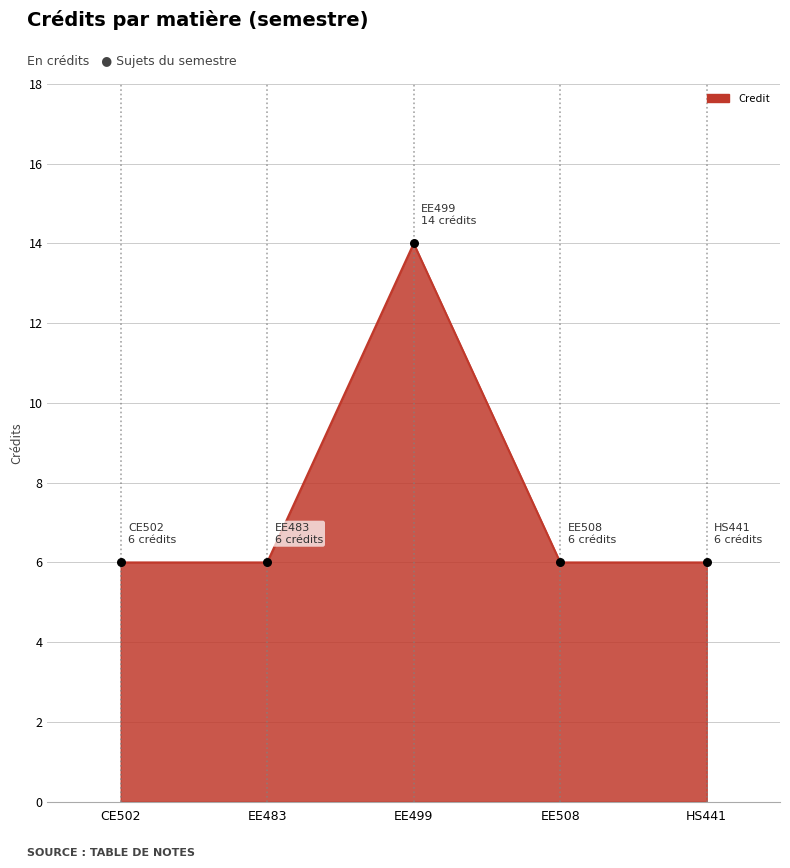

Approximately how many times larger is the value at EE483 compared to HS441?

1.0